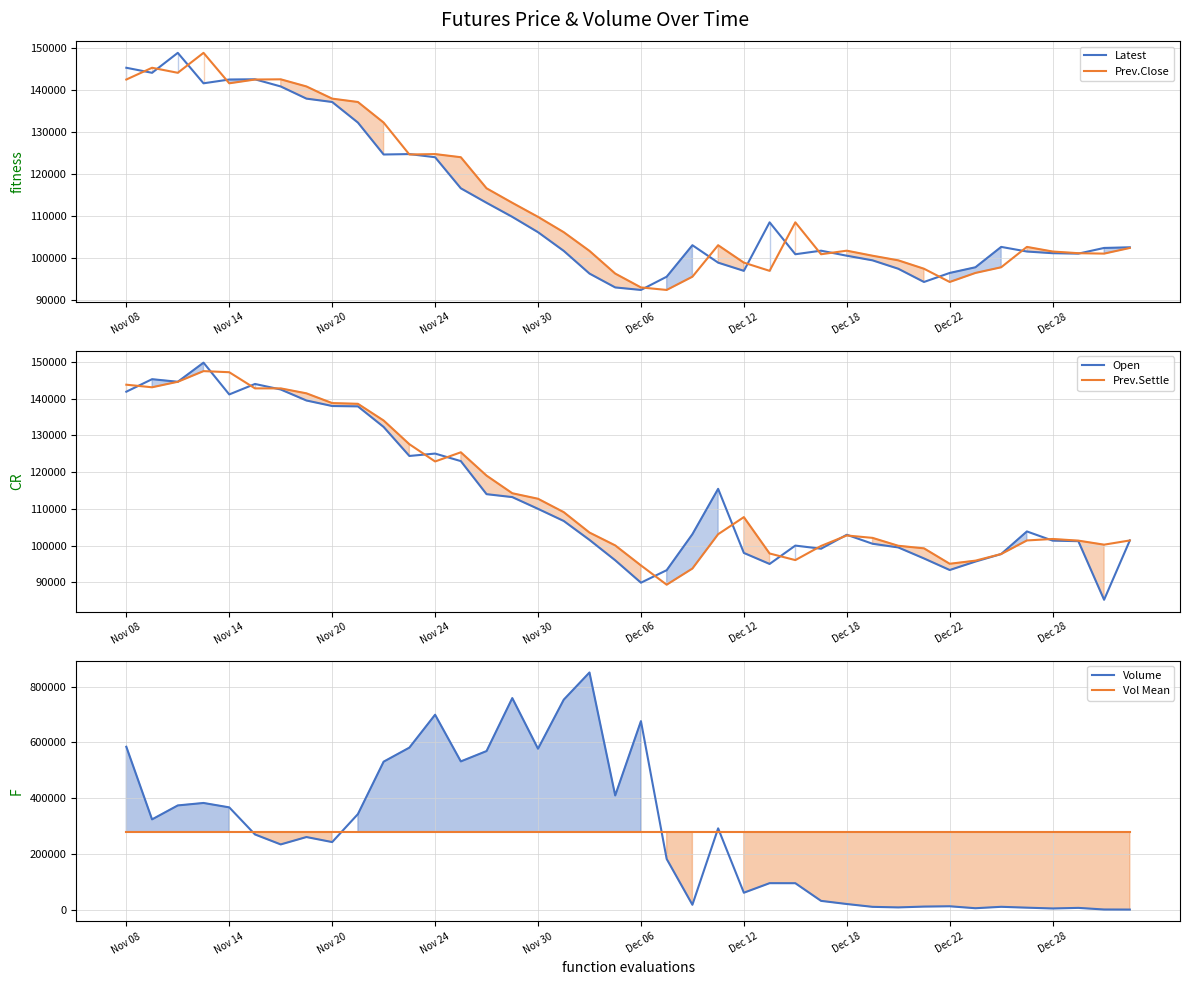

True or false: Prev.Close and Prev.Settle intersect in this chart.

True